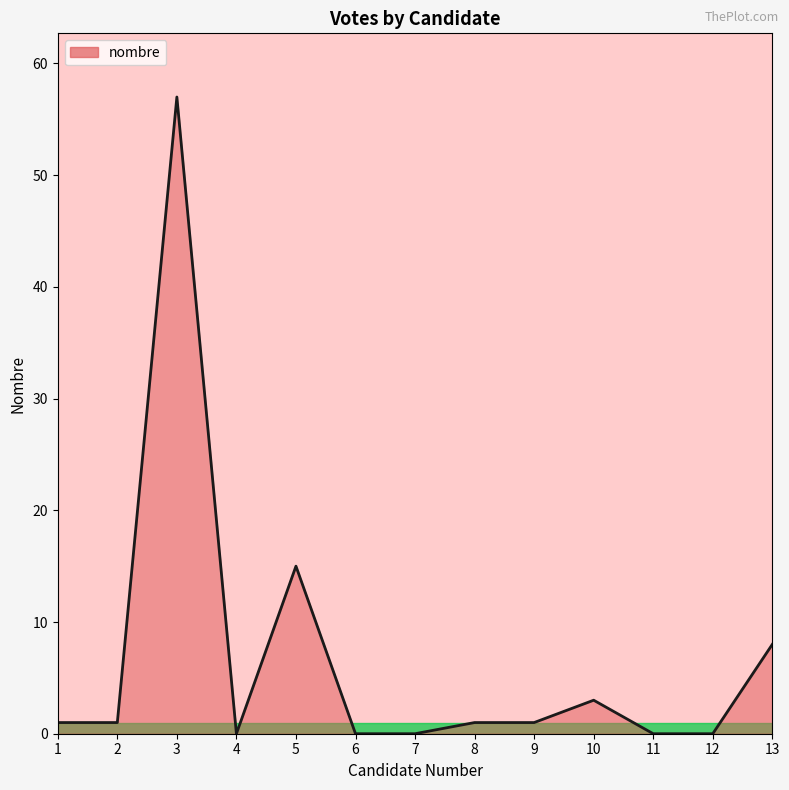

Which has a higher value, 7 or 2?

2